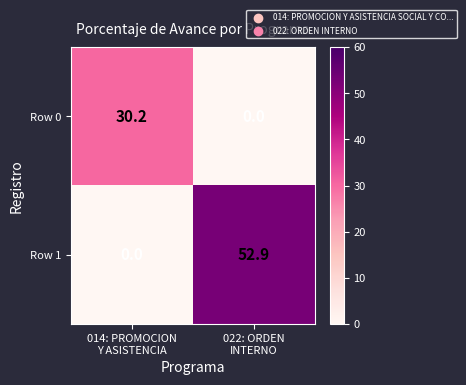

Reading left to right, extract all data points from this chart.

Row 0: 30.2	0.0
Row 1: 0.0	52.9